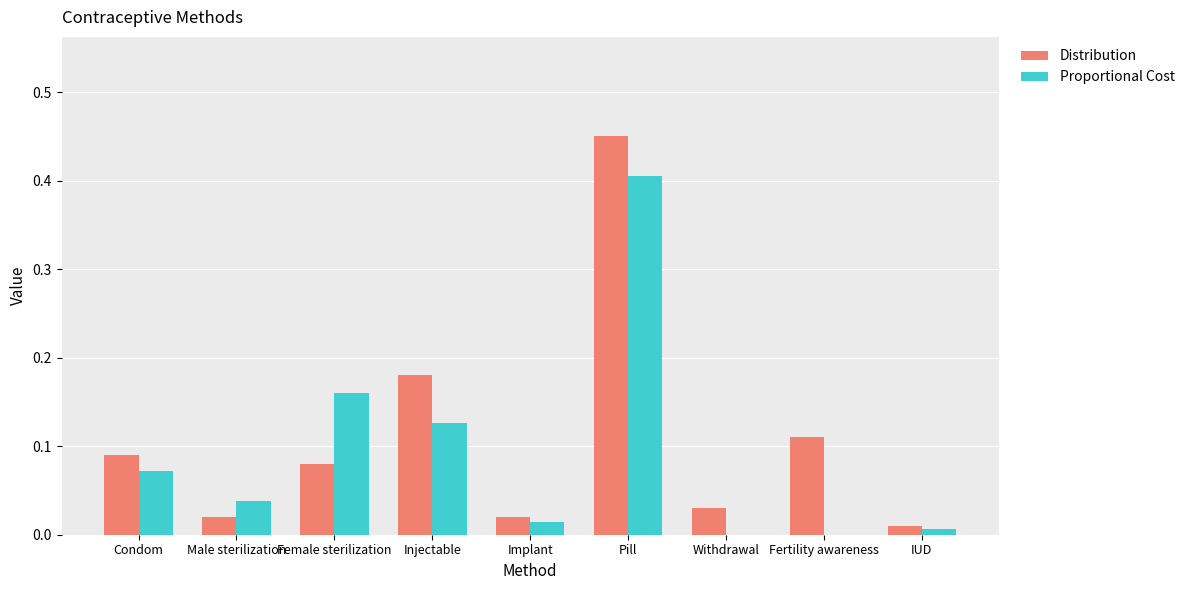

Between Female sterilization and Injectable, which series saw the biggest shift?

Distribution